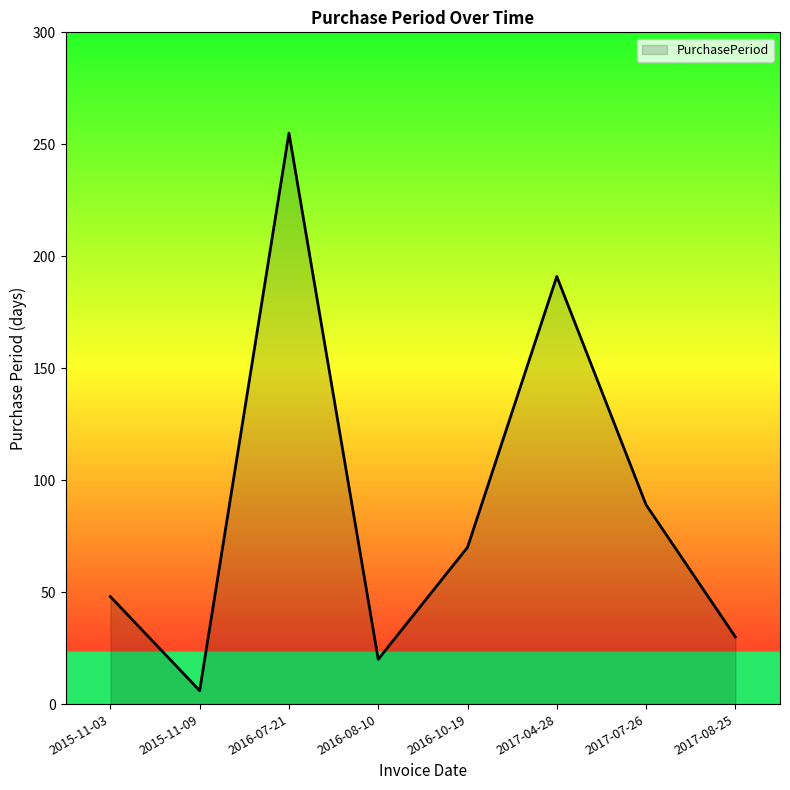

At which label does the data first exceed 70?

2016-07-21